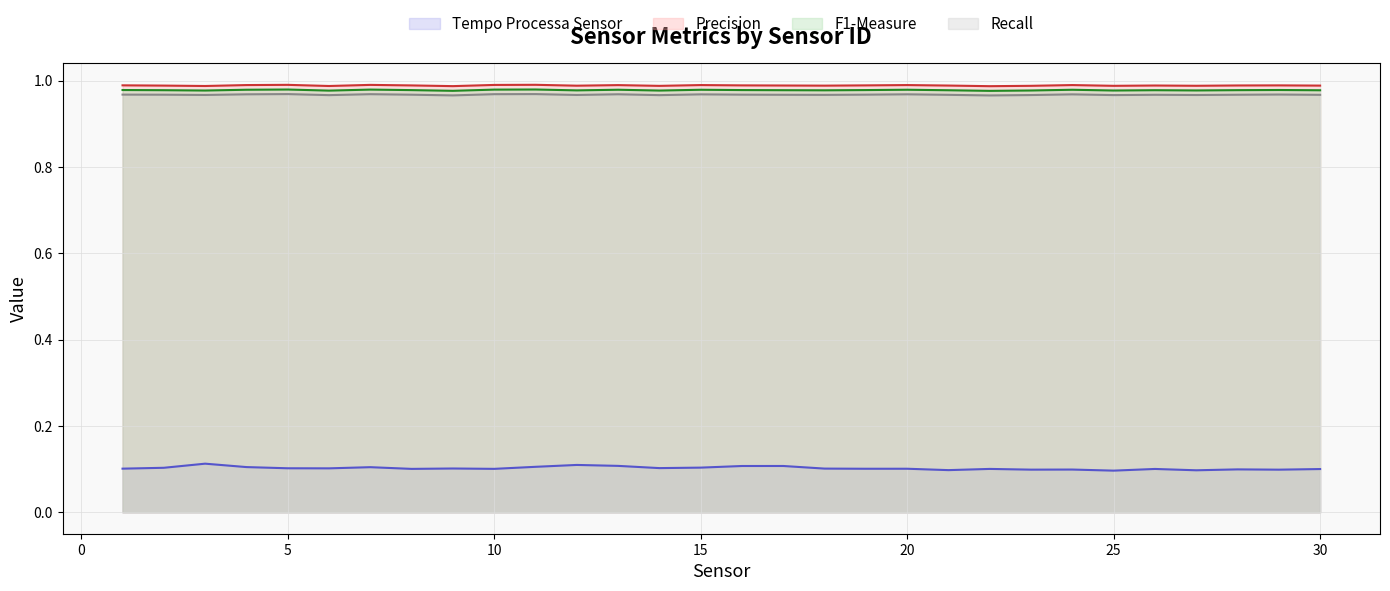

True or false: Tempo Processa Sensor and Precision intersect in this chart.

False